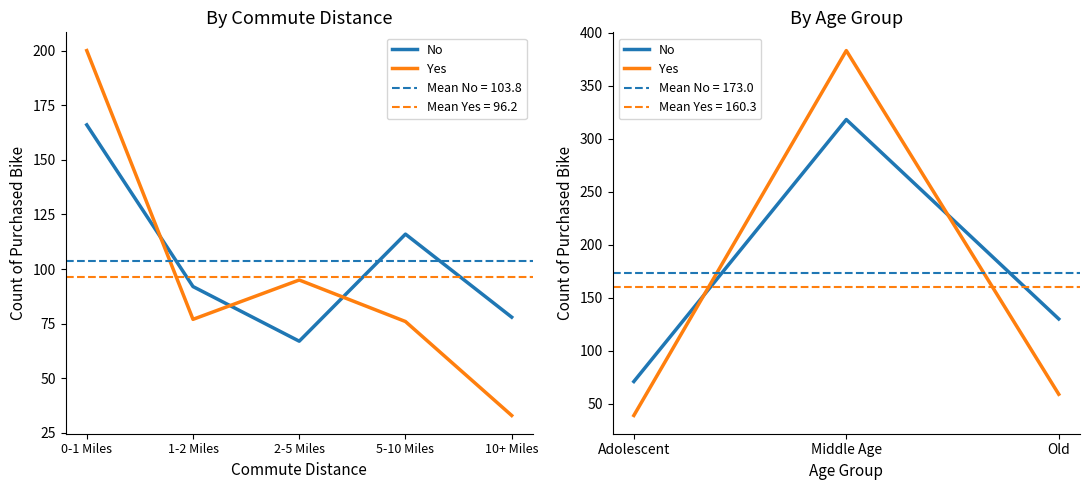

Which series has the largest total across all categories?

No